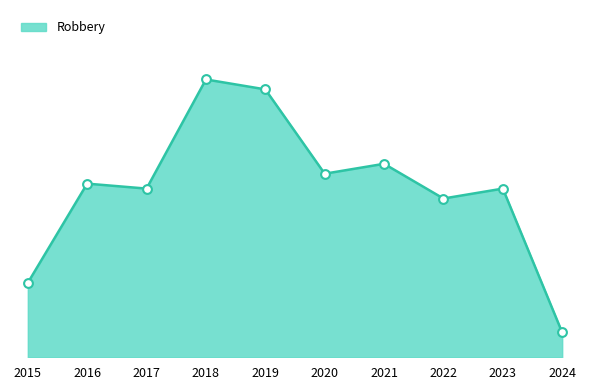

Approximately how many times larger is the value at 2019 compared to 2016?

1.5